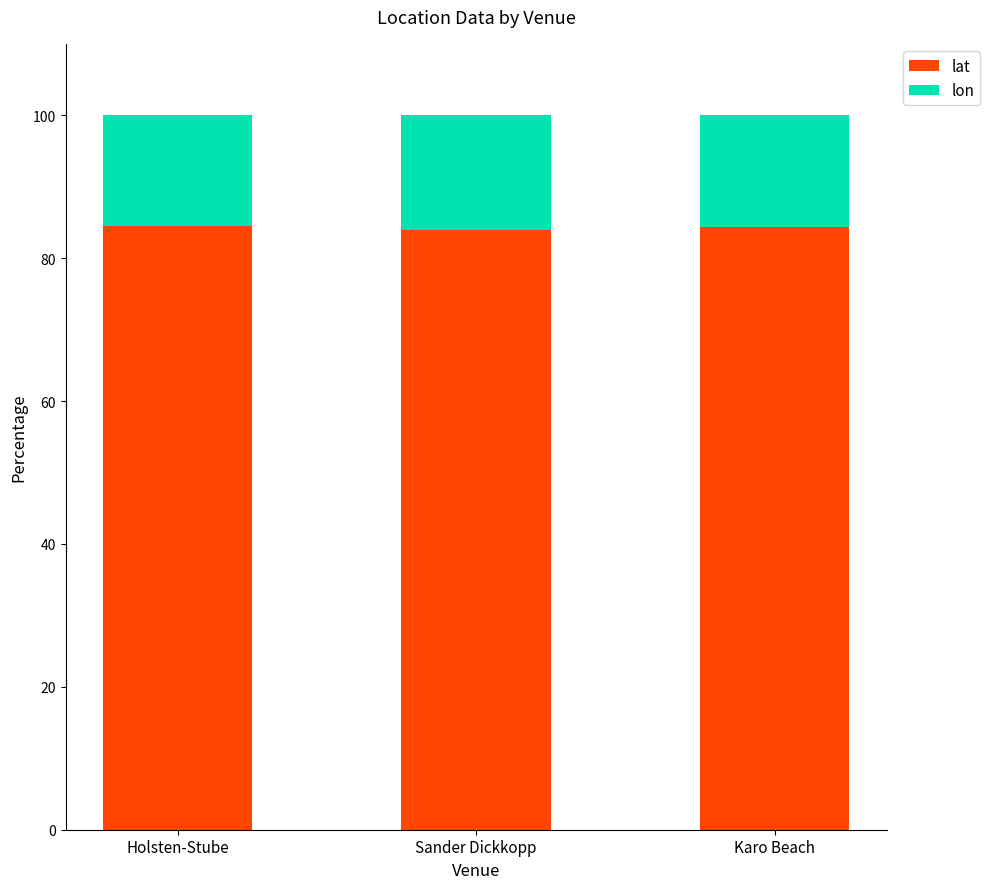

What is the total value across all series at Karo Beach?

100.0